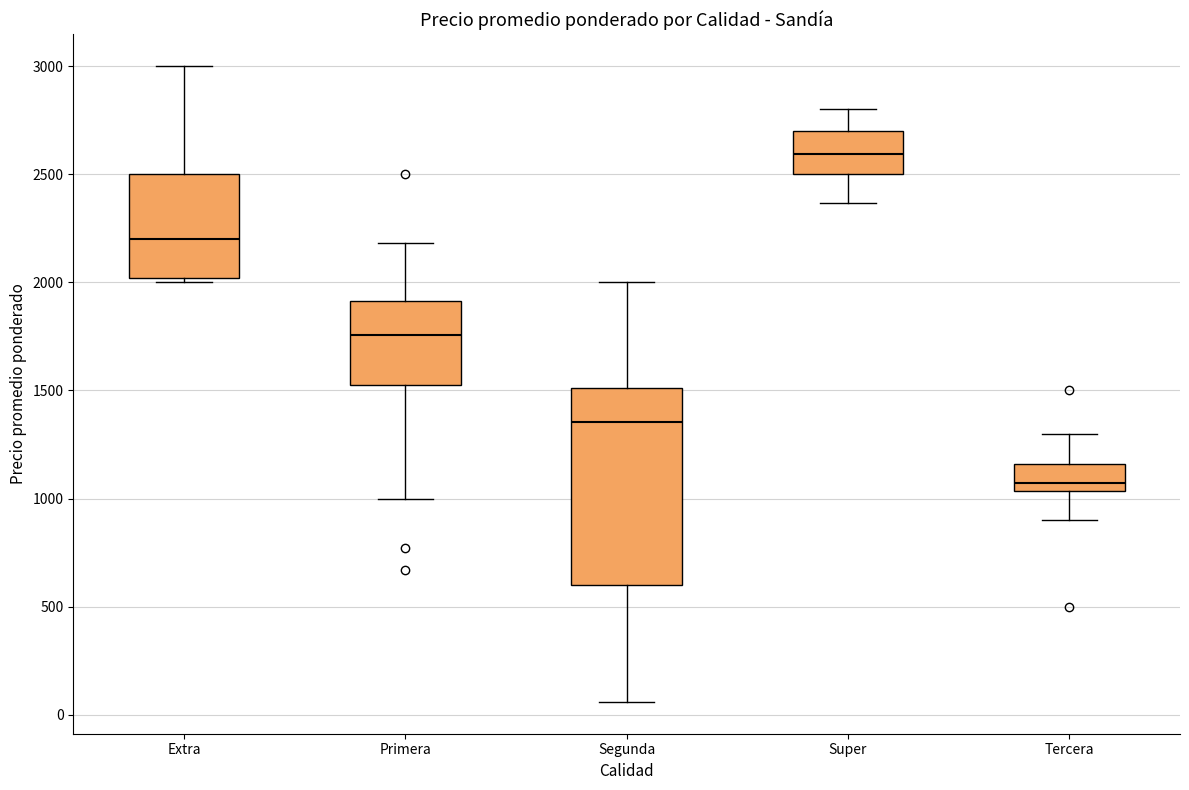

Which box has the lowest median line?

Tercera